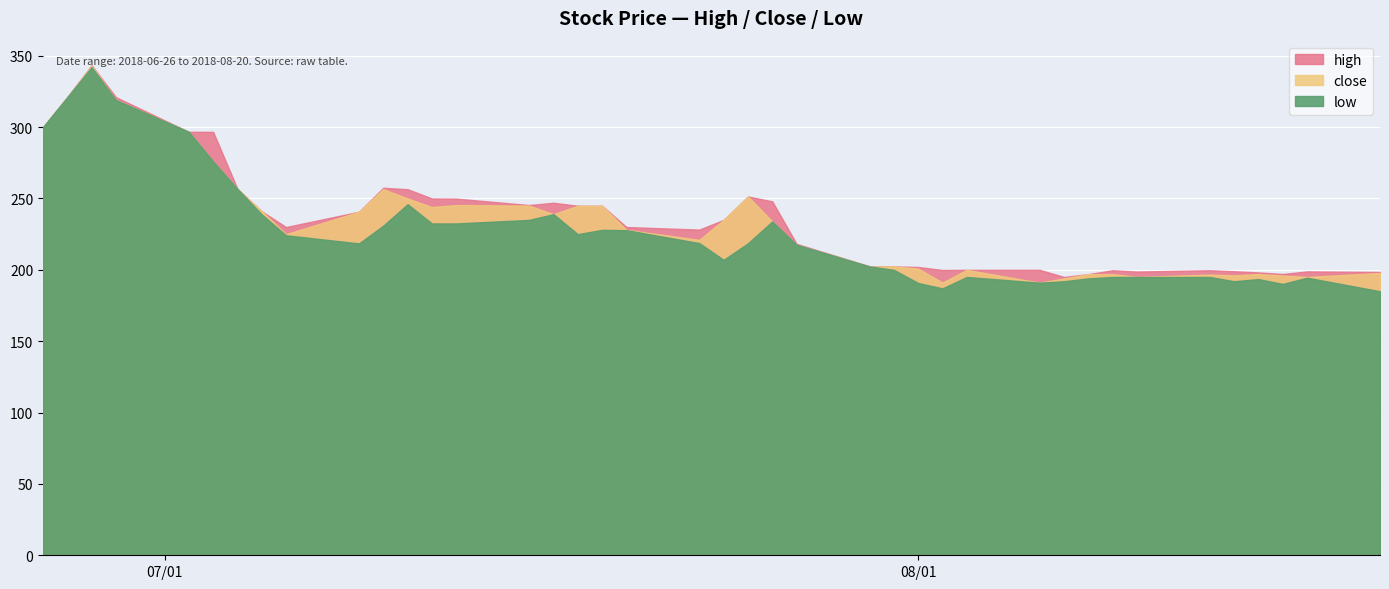

Reading left to right, extract all data points from this chart.

high: 2018-06-26=300.0	2018-06-27=321.0	2018-06-28=343.4	2018-06-29=321.0	2018-07-02=296.7	2018-07-03=296.7	2018-07-04=256.7	2018-07-05=241.0	2018-07-06=230.0	2018-07-09=240.7	2018-07-10=257.5	2018-07-11=256.5	2018-07-12=250.0	2018-07-13=249.9	2018-07-16=245.4	2018-07-17=247.0	2018-07-18=244.9	2018-07-19=244.9	2018-07-20=230.0	2018-07-23=228.2	2018-07-24=235.0	2018-07-25=251.4	2018-07-26=248.0	2018-07-27=218.2	2018-07-30=202.5	2018-07-31=202.4	2018-08-01=202.0	2018-08-02=199.9	2018-08-03=200.0	2018-08-06=200.0	2018-08-07=195.0	2018-08-08=197.0	2018-08-09=199.7	2018-08-10=198.8	2018-08-13=199.7	2018-08-14=199.0	2018-08-15=198.2	2018-08-16=197.1	2018-08-17=198.9	2018-08-20=198.5
close: 2018-06-26=300.0	2018-06-27=321.0	2018-06-28=343.0	2018-06-29=319.0	2018-07-02=296.7	2018-07-03=276.0	2018-07-04=256.7	2018-07-05=241.0	2018-07-06=225.0	2018-07-09=240.7	2018-07-10=256.5	2018-07-11=250.0	2018-07-12=244.0	2018-07-13=245.4	2018-07-16=245.0	2018-07-17=239.0	2018-07-18=244.9	2018-07-19=244.9	2018-07-20=228.0	2018-07-23=221.0	2018-07-24=235.0	2018-07-25=251.4	2018-07-26=233.9	2018-07-27=217.6	2018-07-30=202.4	2018-07-31=202.4	2018-08-01=200.9	2018-08-02=191.1	2018-08-03=200.0	2018-08-06=191.0	2018-08-07=194.0	2018-08-08=197.0	2018-08-09=197.0	2018-08-10=195.0	2018-08-13=196.7	2018-08-14=196.1	2018-08-15=197.1	2018-08-16=196.0	2018-08-17=195.0	2018-08-20=197.8
low: 2018-06-26=300.0	2018-06-27=321.0	2018-06-28=342.0	2018-06-29=319.0	2018-07-02=296.7	2018-07-03=276.0	2018-07-04=256.7	2018-07-05=238.8	2018-07-06=224.2	2018-07-09=218.5	2018-07-10=231.0	2018-07-11=246.0	2018-07-12=232.5	2018-07-13=232.5	2018-07-16=235.0	2018-07-17=239.0	2018-07-18=225.0	2018-07-19=228.0	2018-07-20=227.8	2018-07-23=218.7	2018-07-24=207.0	2018-07-25=218.6	2018-07-26=233.9	2018-07-27=217.6	2018-07-30=202.4	2018-07-31=200.0	2018-08-01=190.8	2018-08-02=187.0	2018-08-03=195.0	2018-08-06=191.0	2018-08-07=192.0	2018-08-08=194.0	2018-08-09=195.0	2018-08-10=195.0	2018-08-13=195.0	2018-08-14=192.0	2018-08-15=193.5	2018-08-16=190.1	2018-08-17=194.5	2018-08-20=185.0